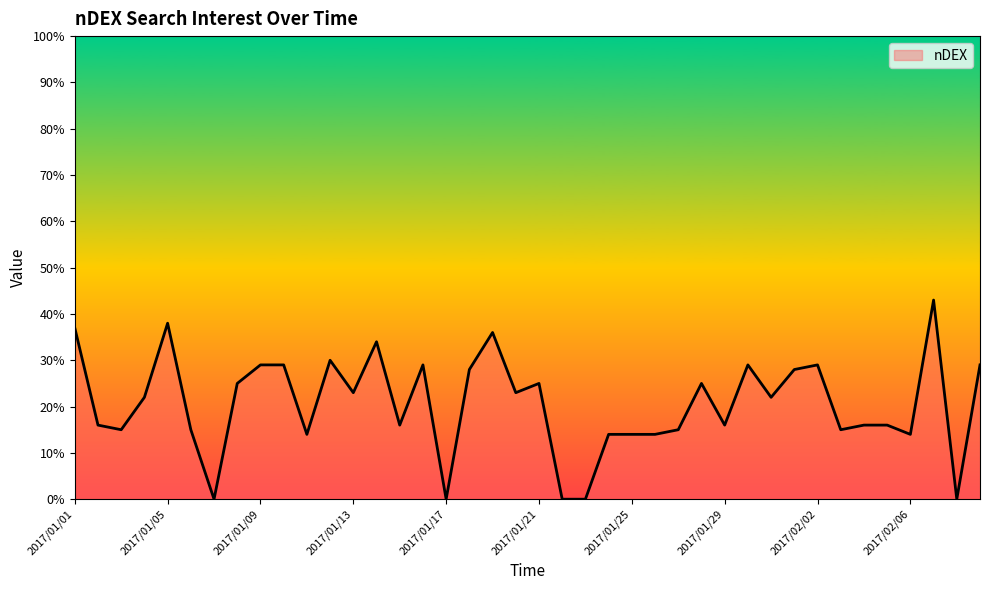

What is the greatest value displayed?

43